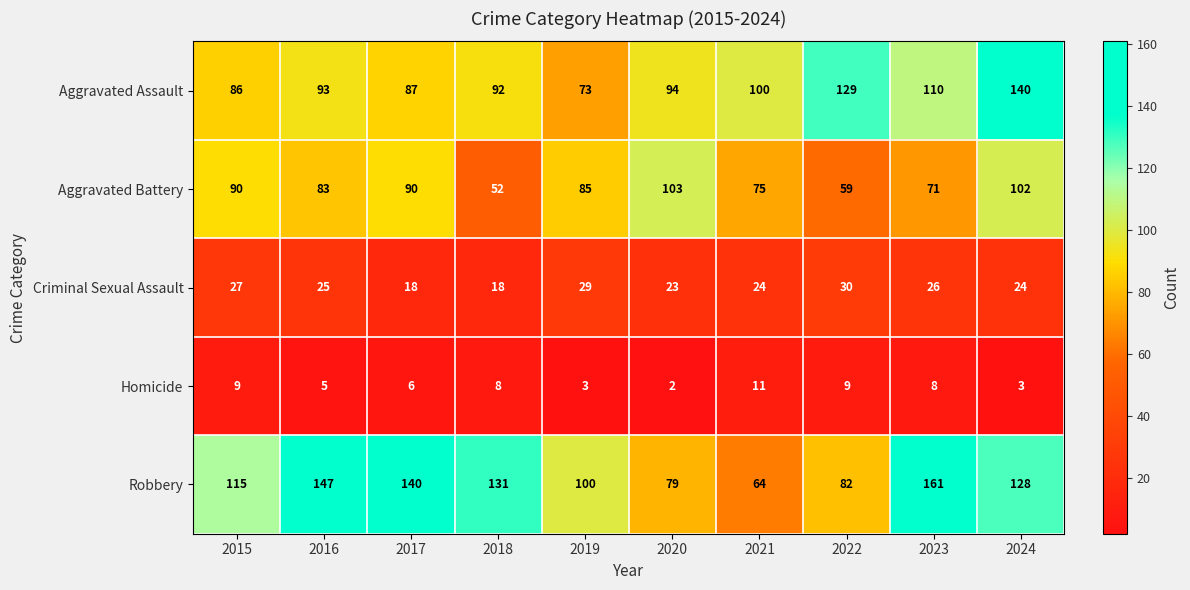

Which series changed the most between 2020 and 2022?

Aggravated Battery